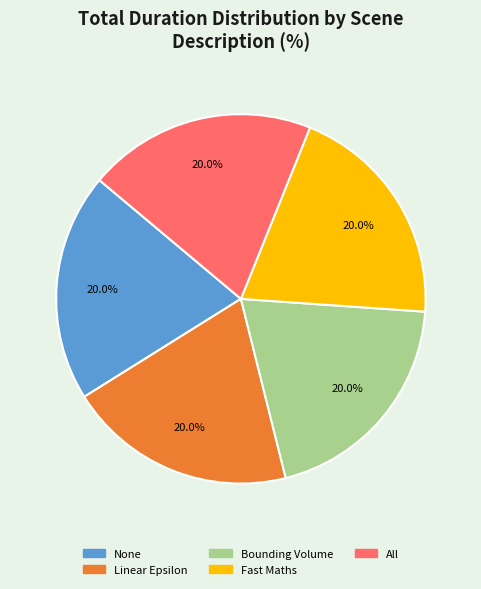

True or false: Bounding Volume accounts for 20% of the total.

True